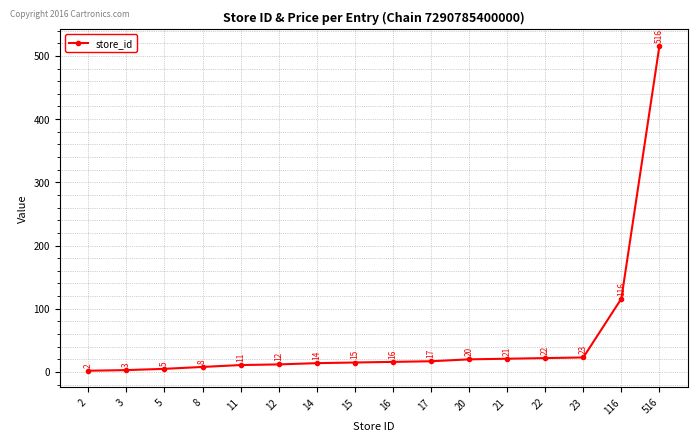

True or false: the data has more than 0 interior local peaks.

False